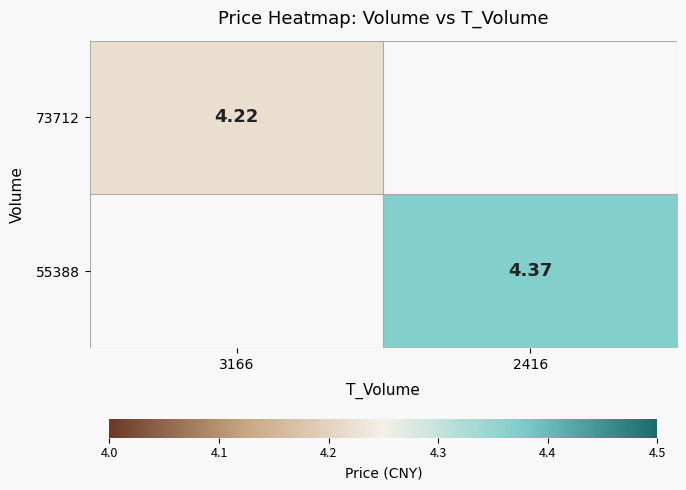

The value of 73712 at 3166 is 4.2. True or false?

True